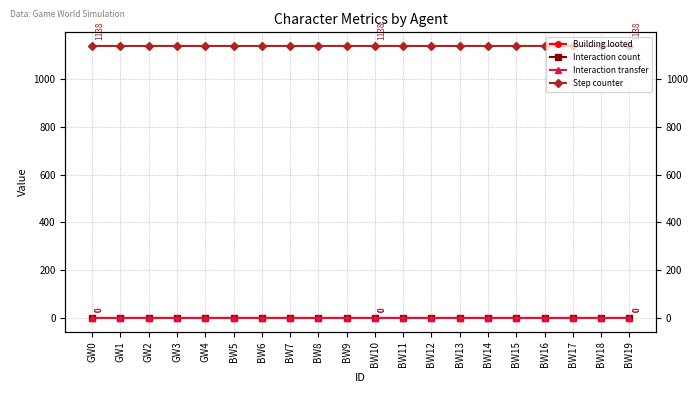

True or false: Interaction transfer and Step counter cross at least once.

False